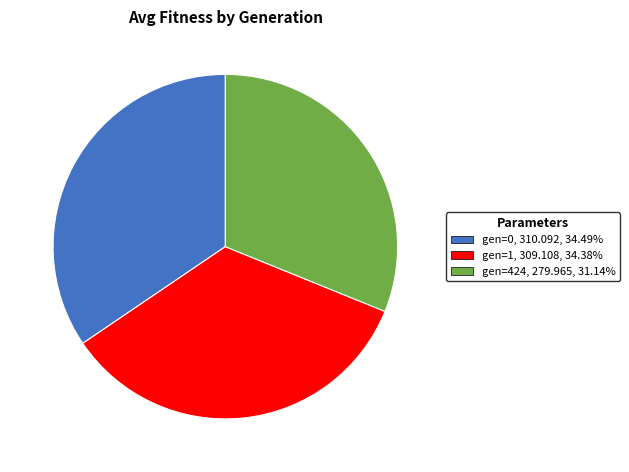

Do gen=424 and gen=0 together represent more than half of the pie?

Yes